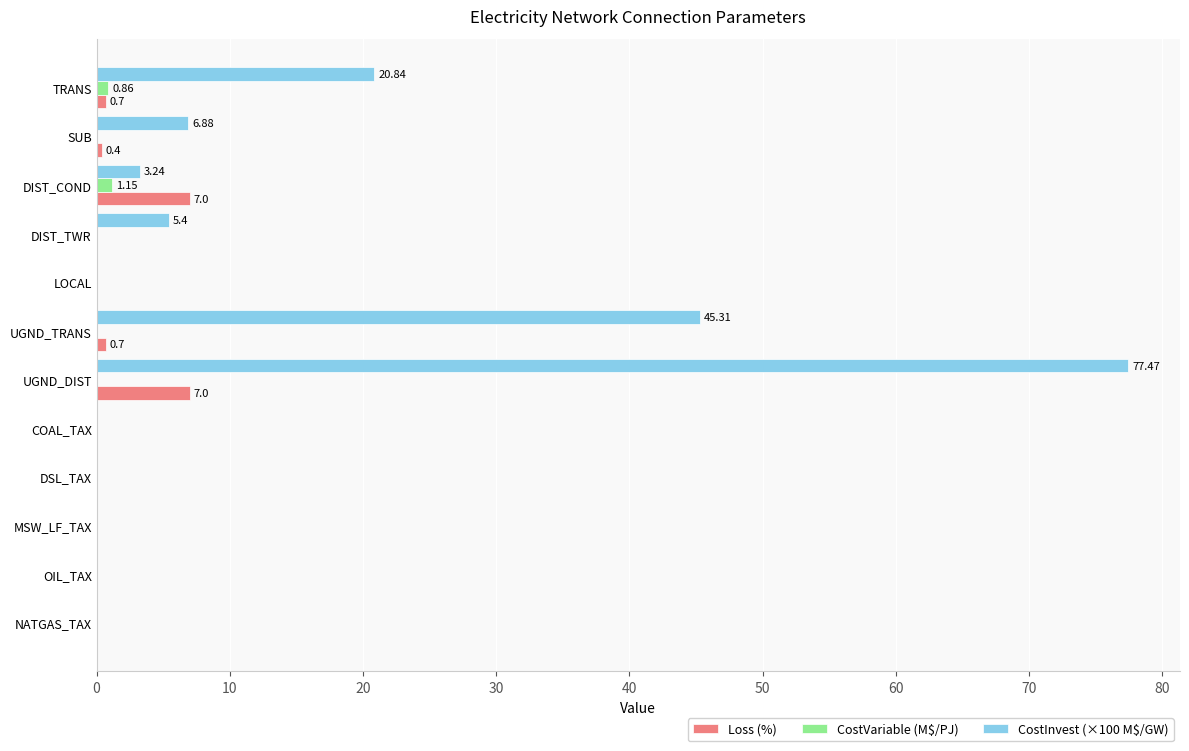

At which category does the chart reach its peak across all series?

UGND_DIST